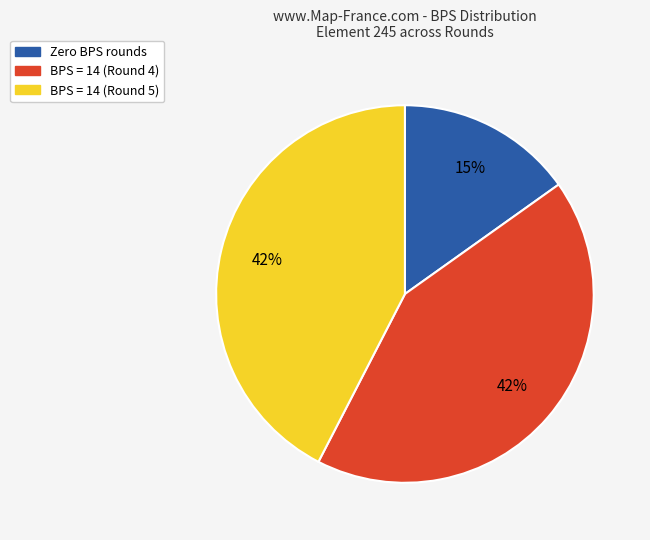

Is there a majority slice in this chart?

No